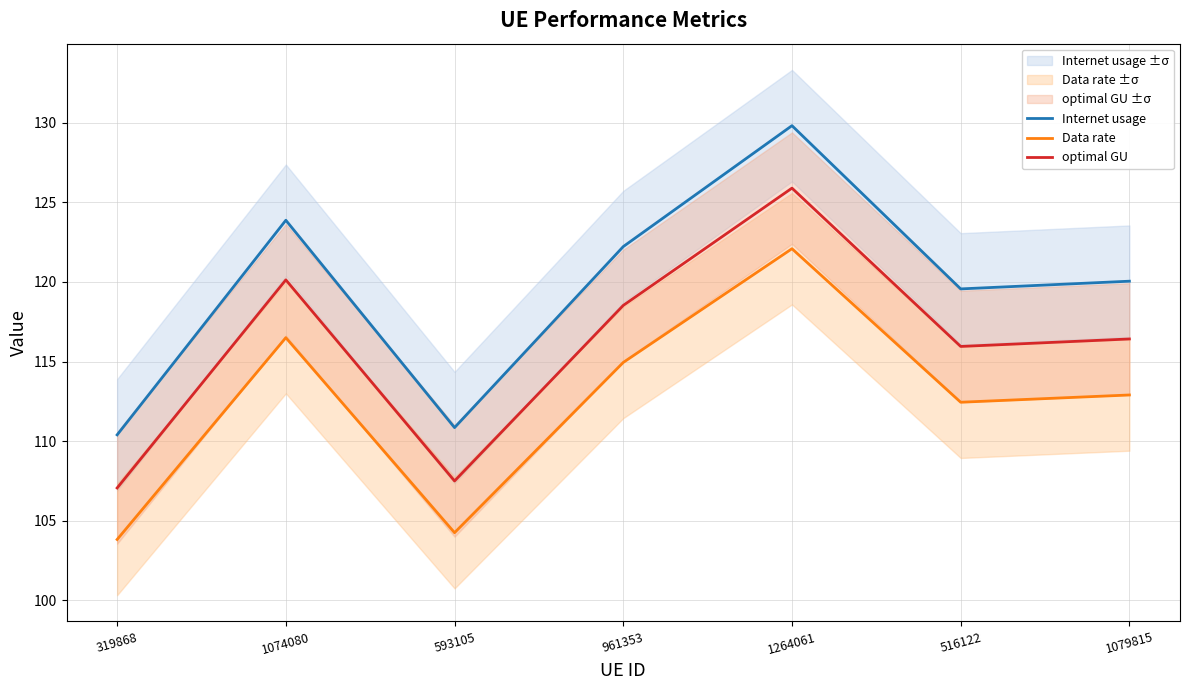

True or false: Internet usage and optimal GU intersect in this chart.

False